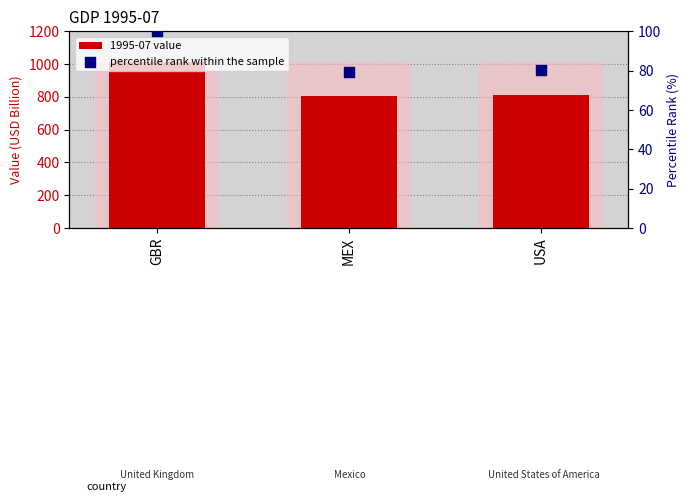

Which series has the largest total across all categories?

1995-07 value